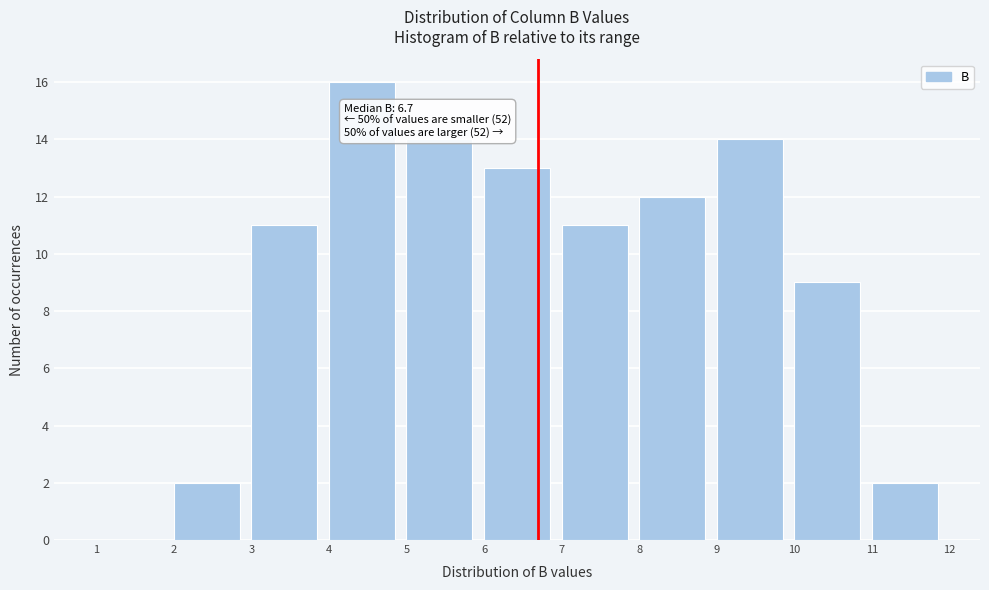

Which range on the x-axis has the tallest bar?

4 to 5